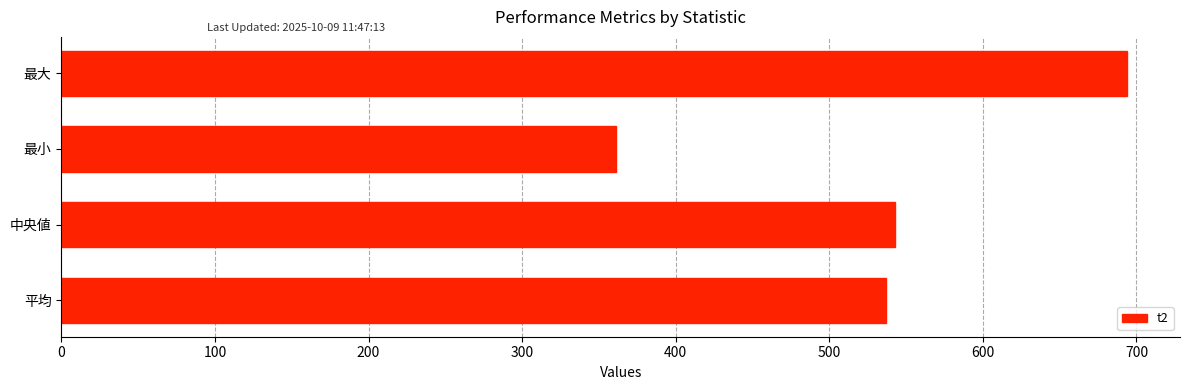

True or false: the data shows 693.6 at 最大.

True